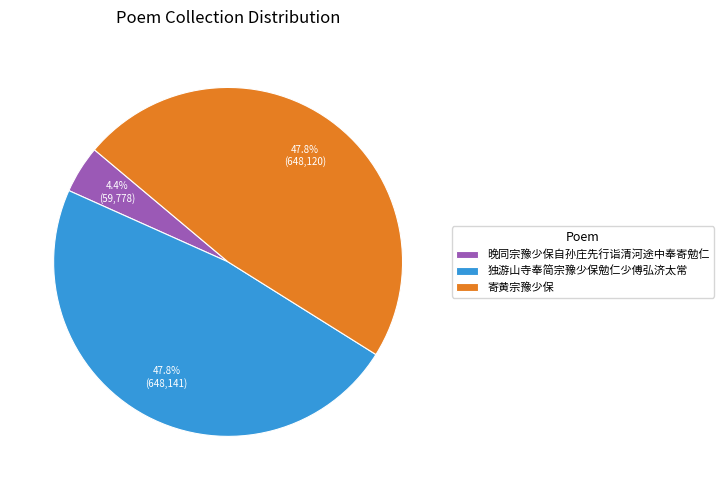

To the nearest percent, what is the difference between the 独游山寺奉简宗豫少保勉仁少傅弘济太常 and 晚同宗豫少保自孙庄先行诣清河途中奉寄勉仁 slice percentages?

43%